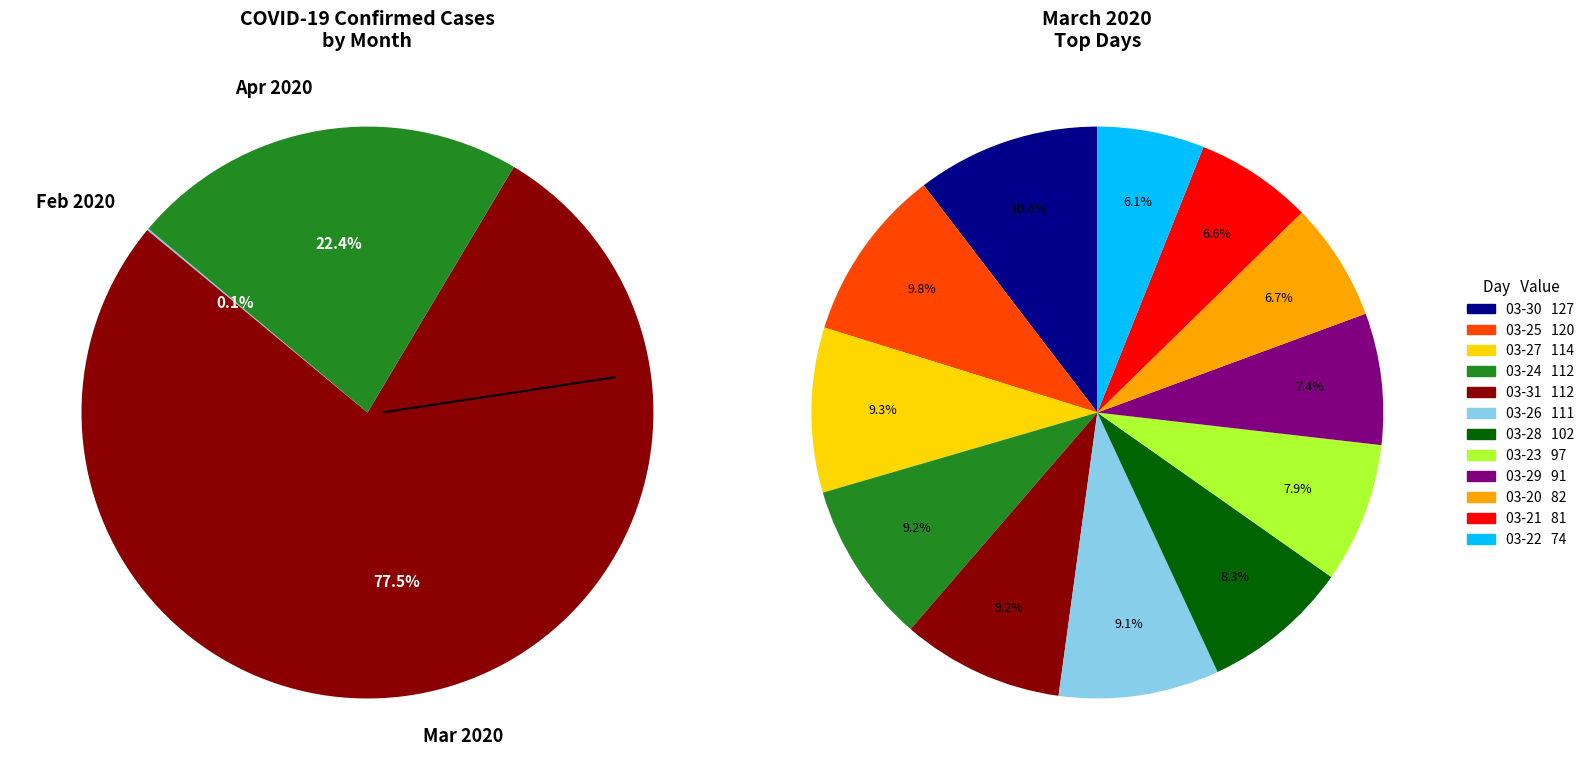

What is the largest slice in the pie chart?

2020-03-30